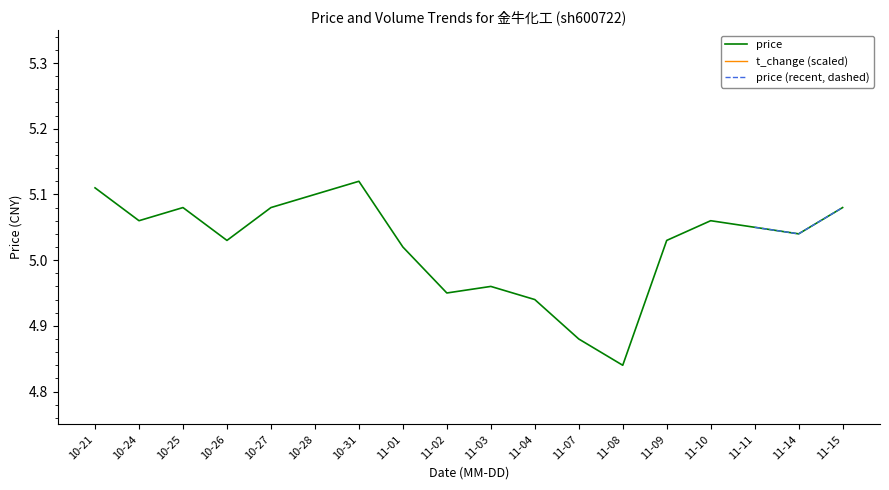

At which label does price first exceed 5?

10-21